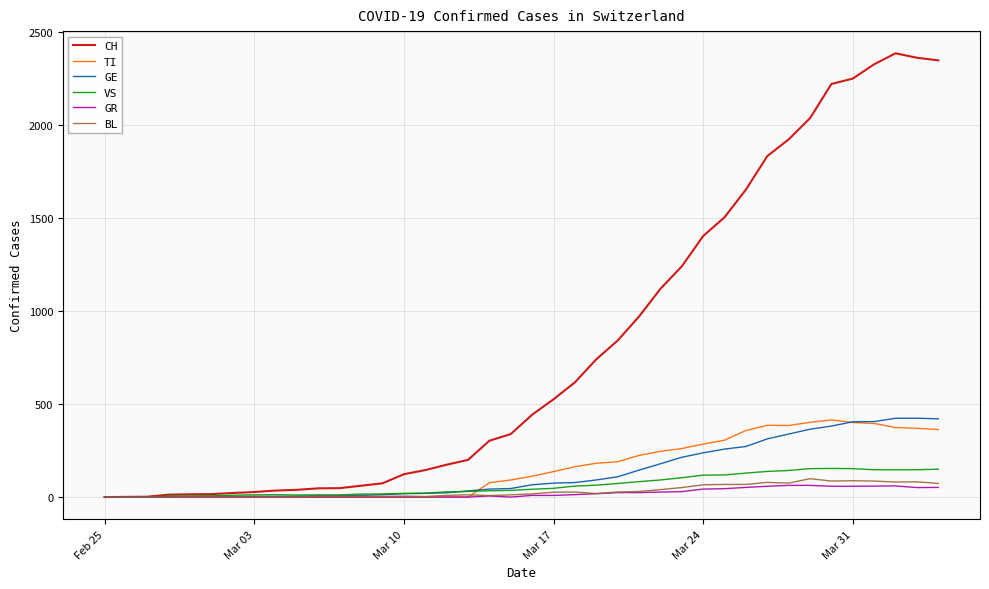

Which series has the largest total across all categories?

CH